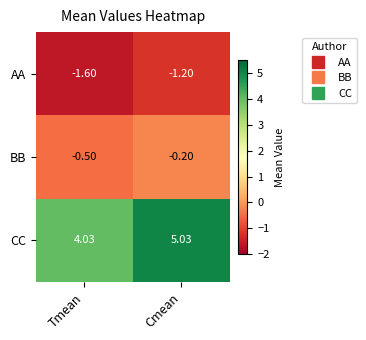

At which label does AA reach its peak?

Cmean